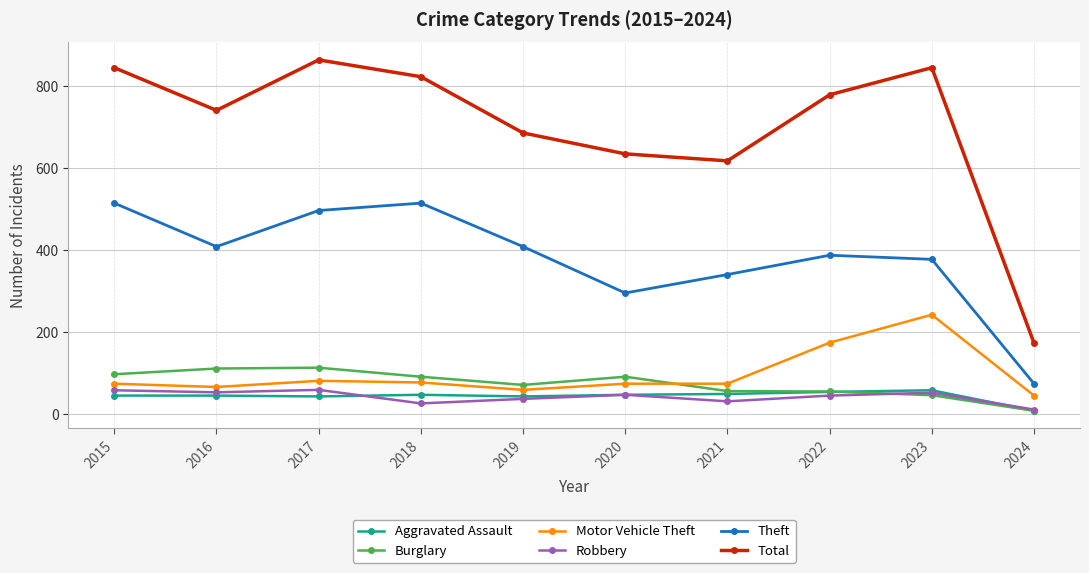

True or false: Theft and Aggravated Assault cross at least once.

False